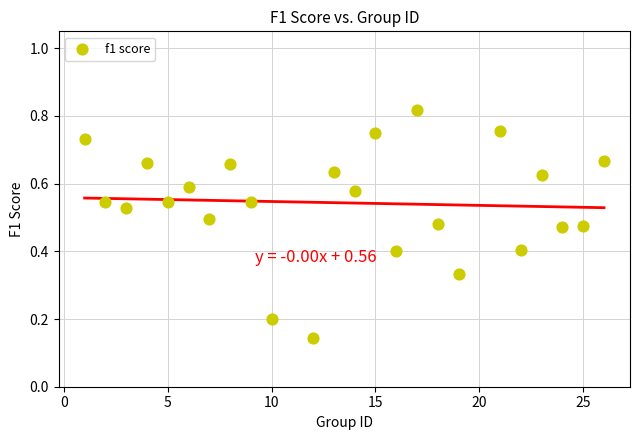

What is the range of X values (max minus min)?

25.0